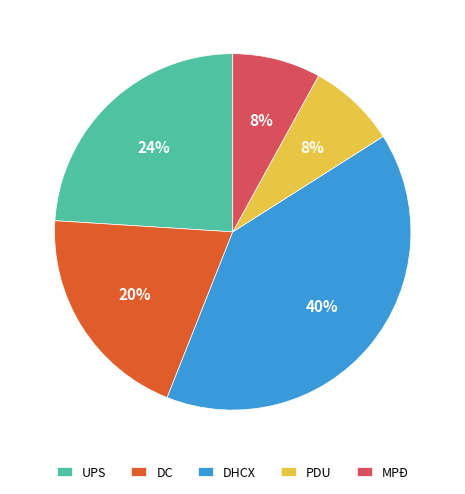

How many slices are in this pie chart?

5